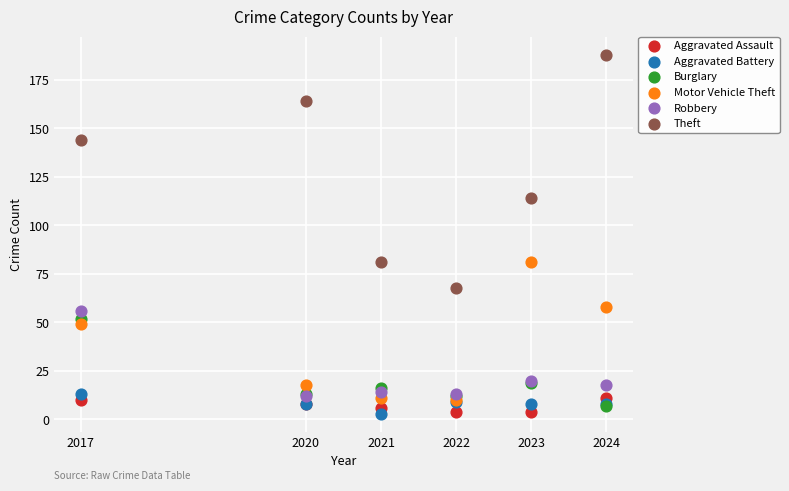

Which series reaches the maximum Y coordinate?

Theft